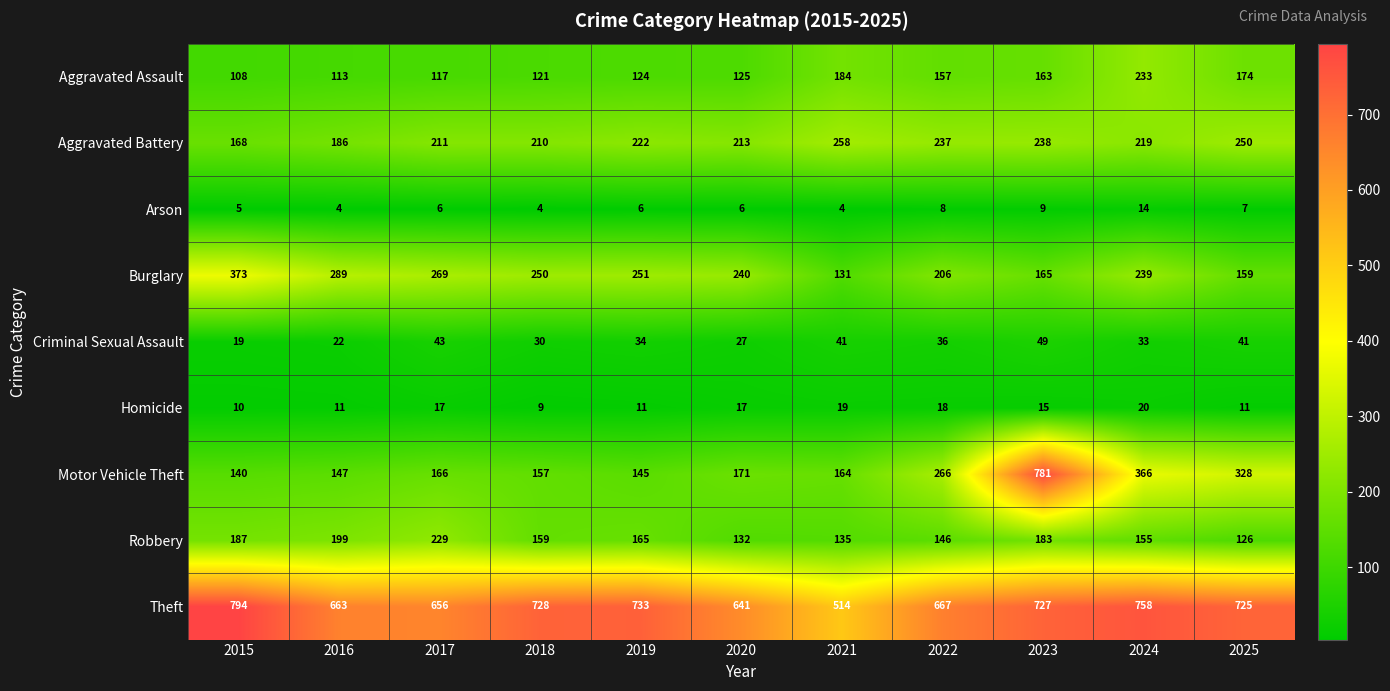

What is the average value of the Homicide series?

14